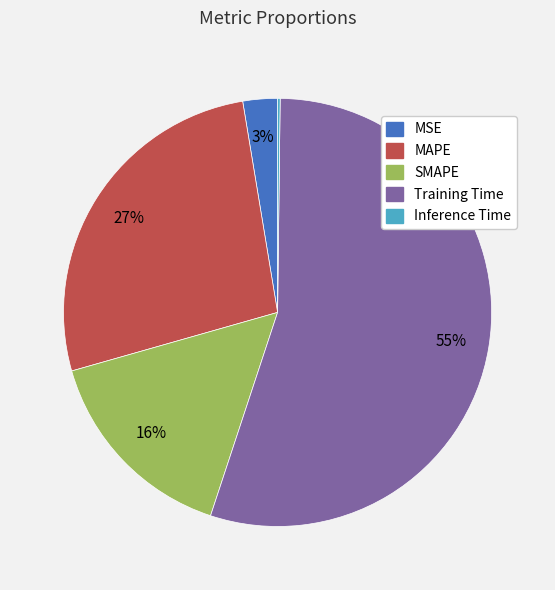

Does Training Time represent more than half of the total?

Yes